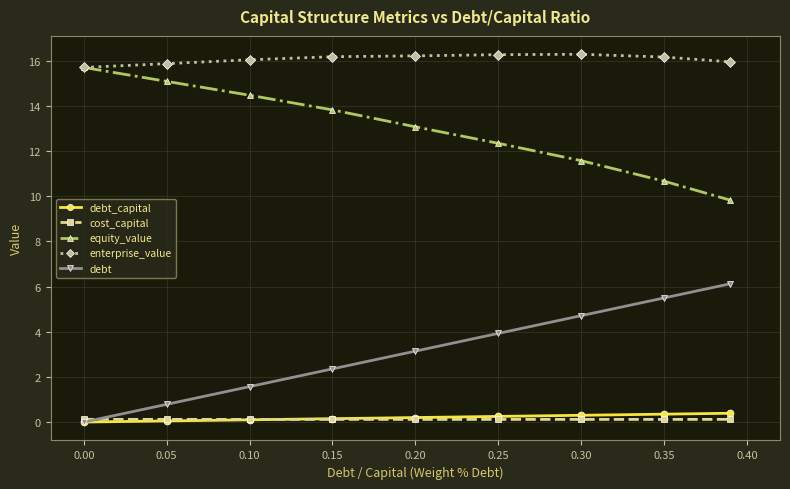

True or false: debt has more than 0 interior local peaks.

False